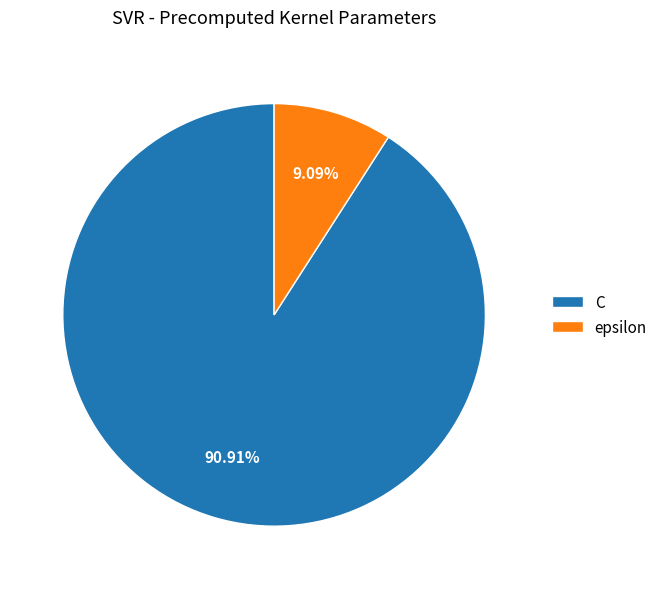

Is the sum of epsilon and C greater than half?

Yes